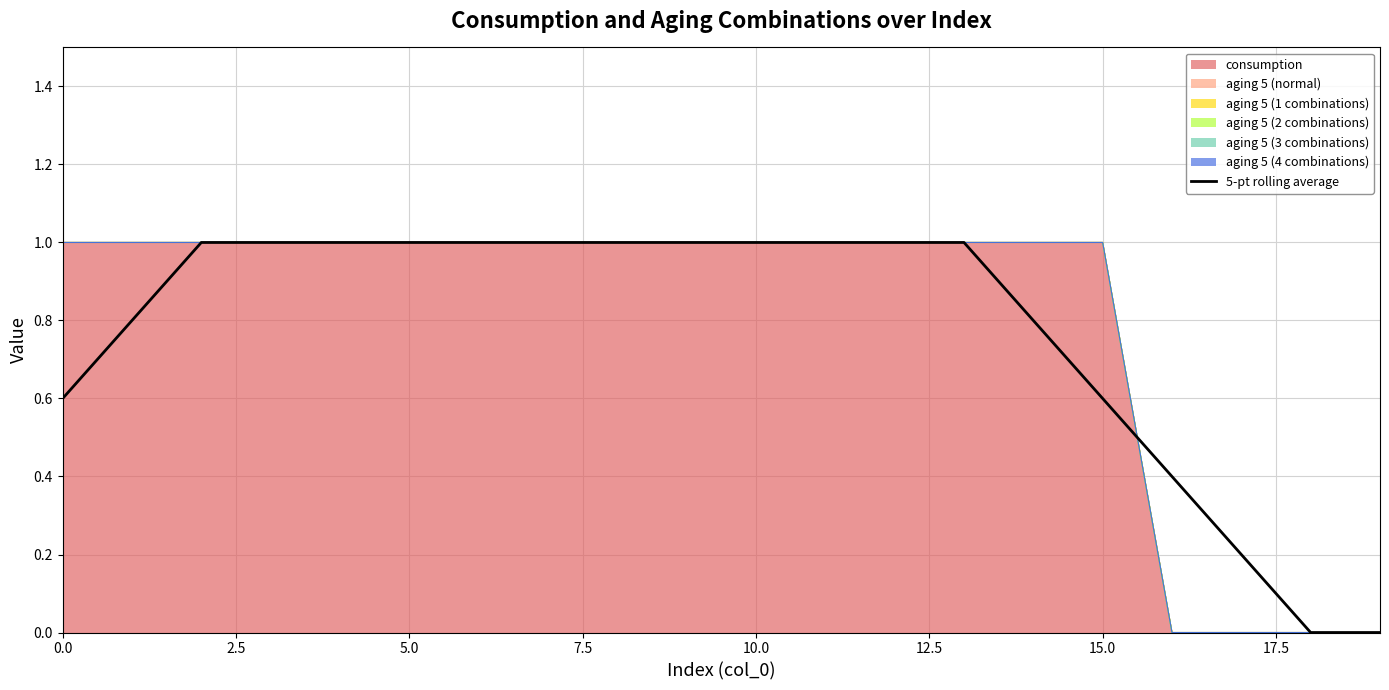

The value at 15.0 is 1.4. True or false?

False